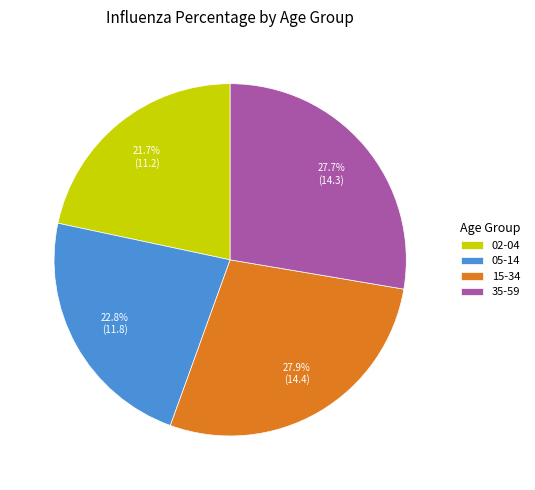

How many slices are in this pie chart?

4